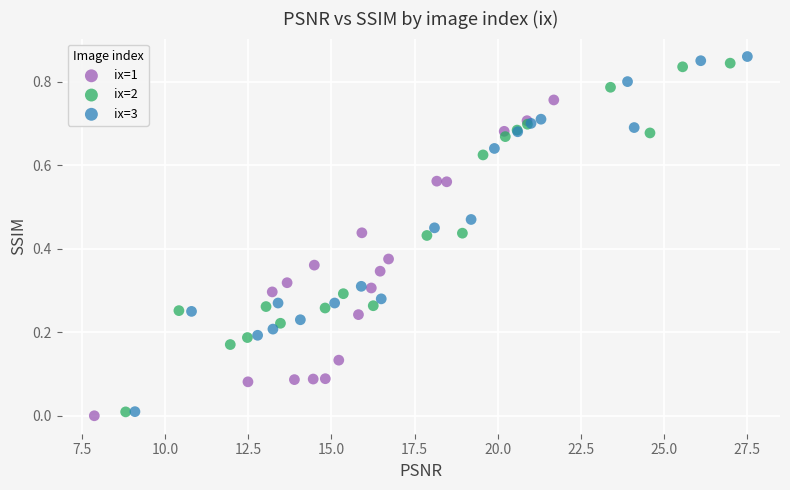

Which series reaches the maximum Y coordinate?

ix=3